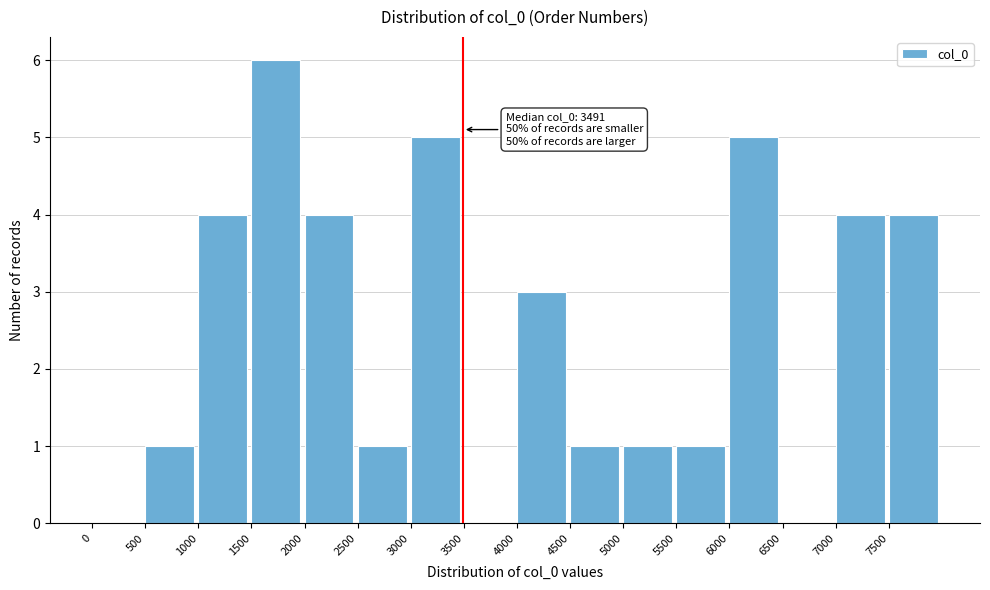

Over which range of the x-axis is the bar tallest?

1500 to 2000